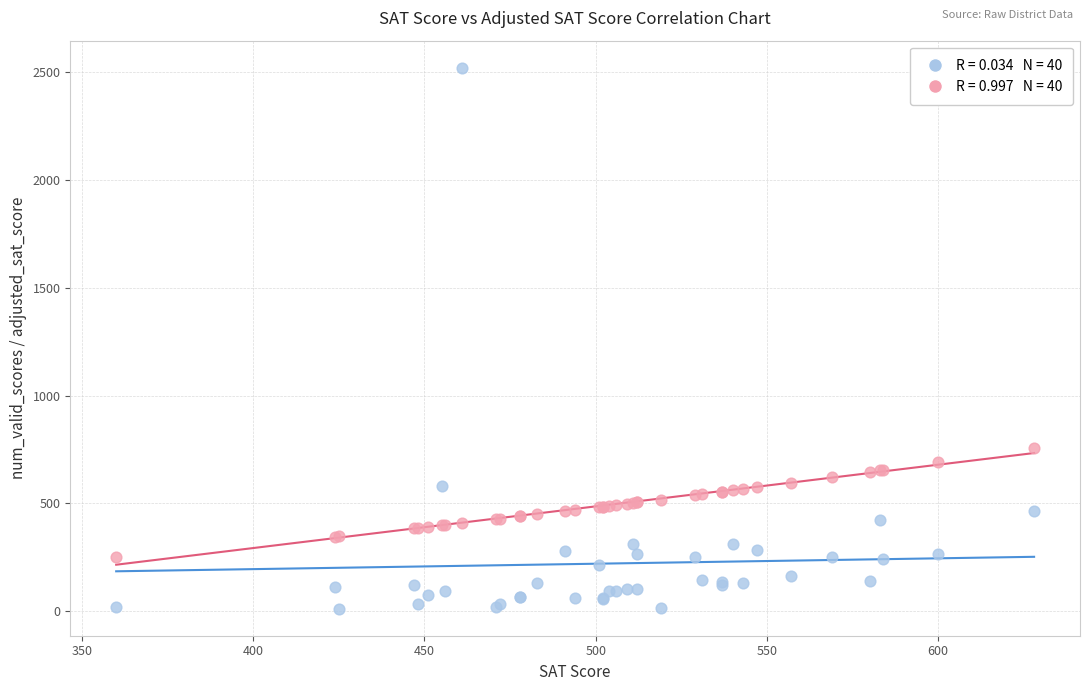

Across all series, what Y value is closest to 1266?

758